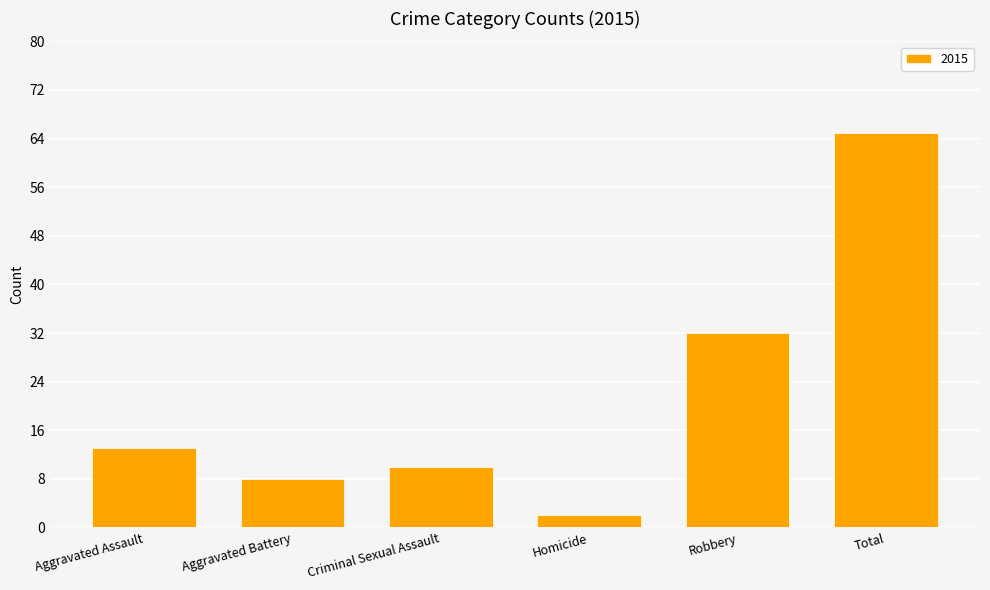

What is the label of the 6th bar from the right?

Aggravated Assault